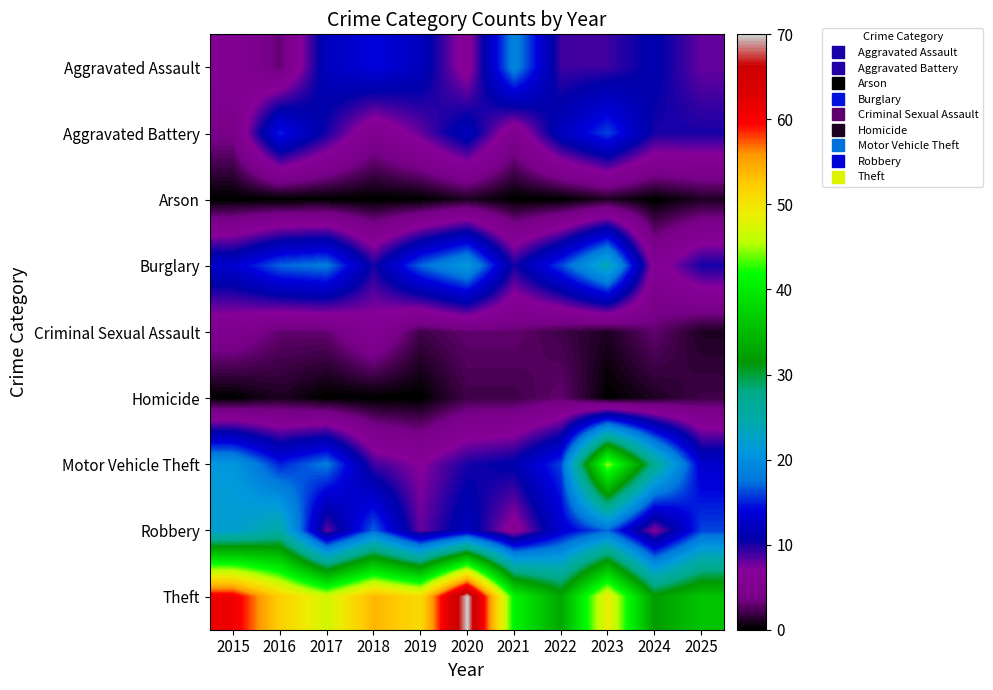

Which label corresponds to the largest value in the chart?

2020